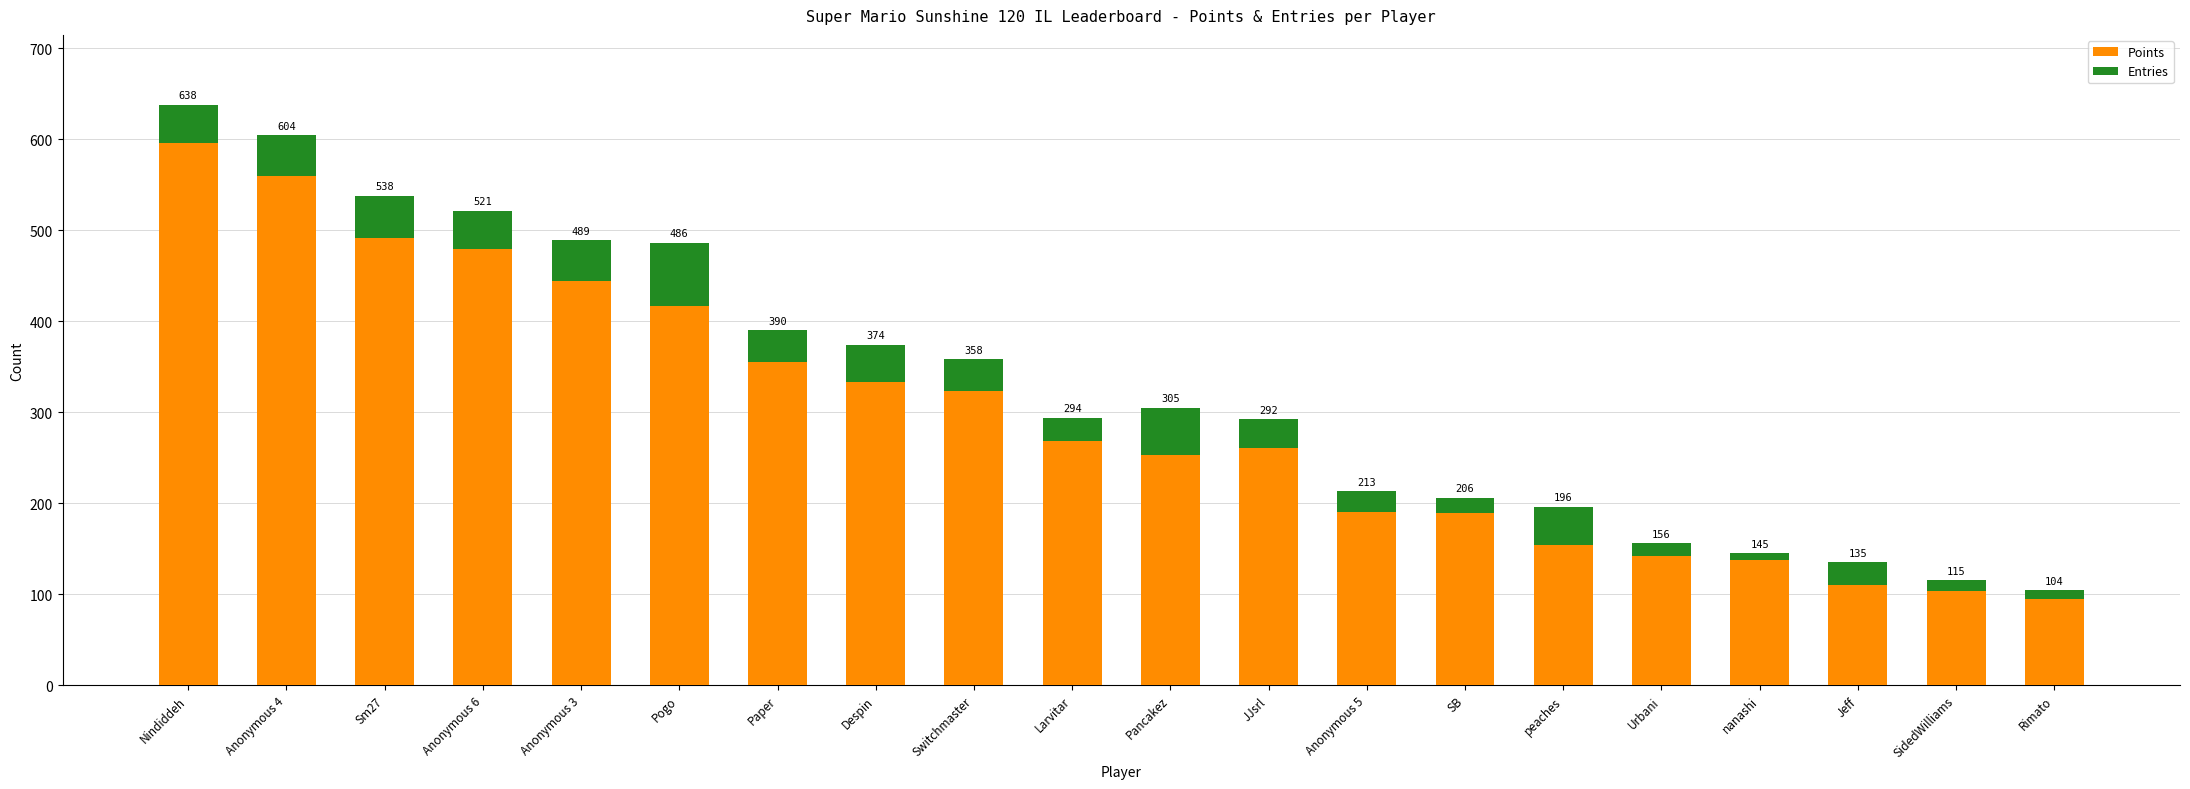

List the labels in order of Entries value, largest first.

Pogo, Pancakez, Sm27, Anonymous 4, Anonymous 3, Nindiddeh, Anonymous 6, peaches, Despin, Paper, Switchmaster, JJsrl, Larvitar, Jeff, Anonymous 5, SB, Urbani, SidedWilliams, Rimato, nanashi